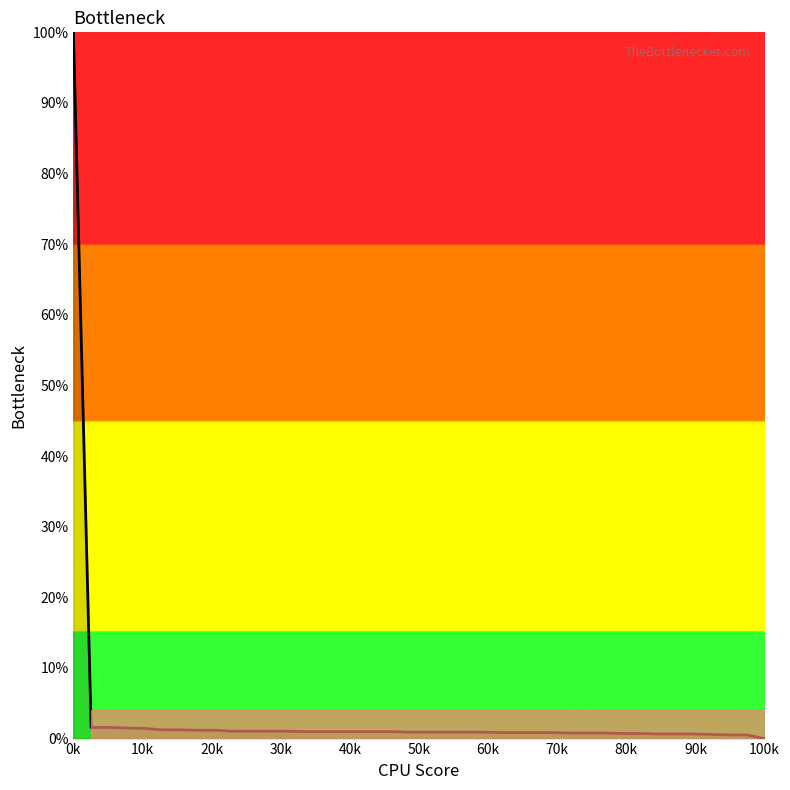

What is the greatest value displayed?

100.0